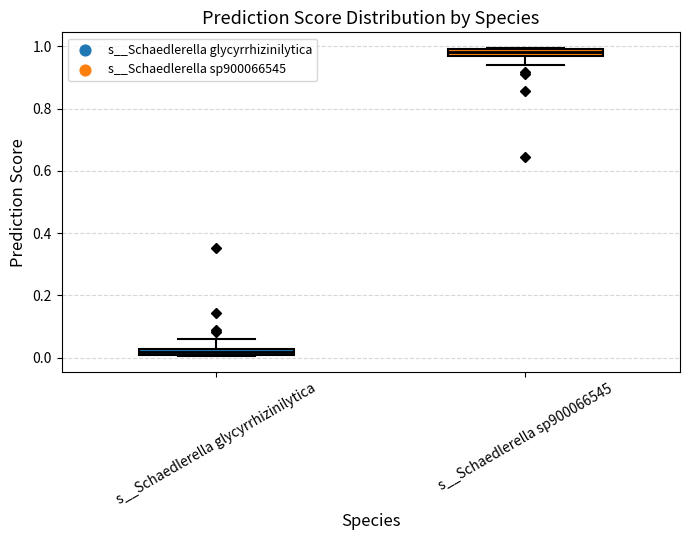

Which box's median line is the lowest?

s__Schaedlerella glycyrrhizinilytica